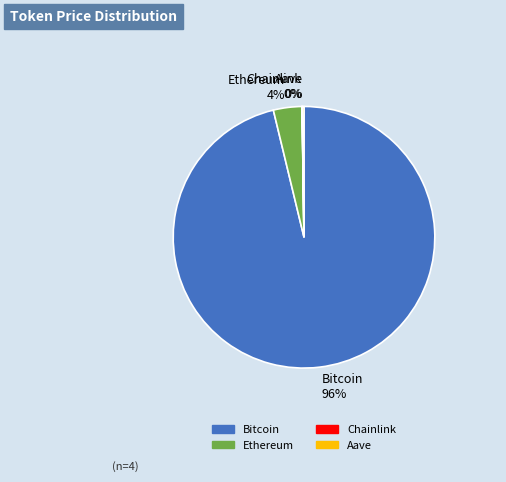

True or false: Ethereum 4% accounts for 4% of the total.

True